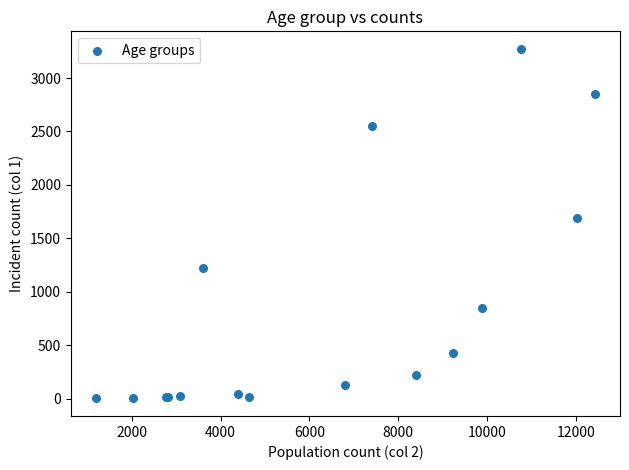

What Y value in the scatter plot is closest to 1638?

1690